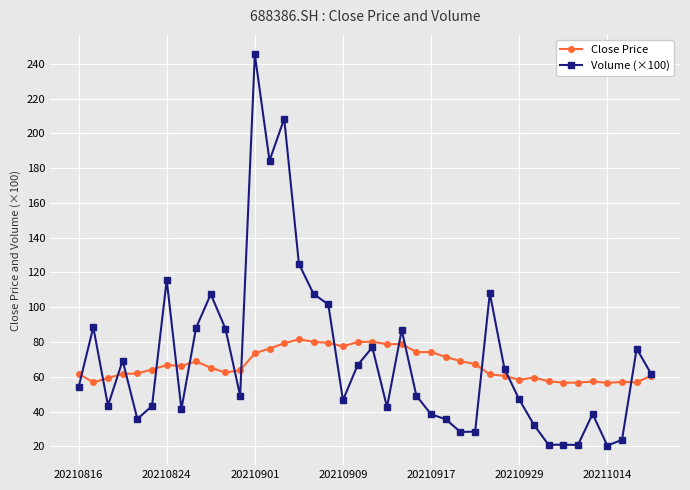

What is the maximum value shown in the chart?

245.4